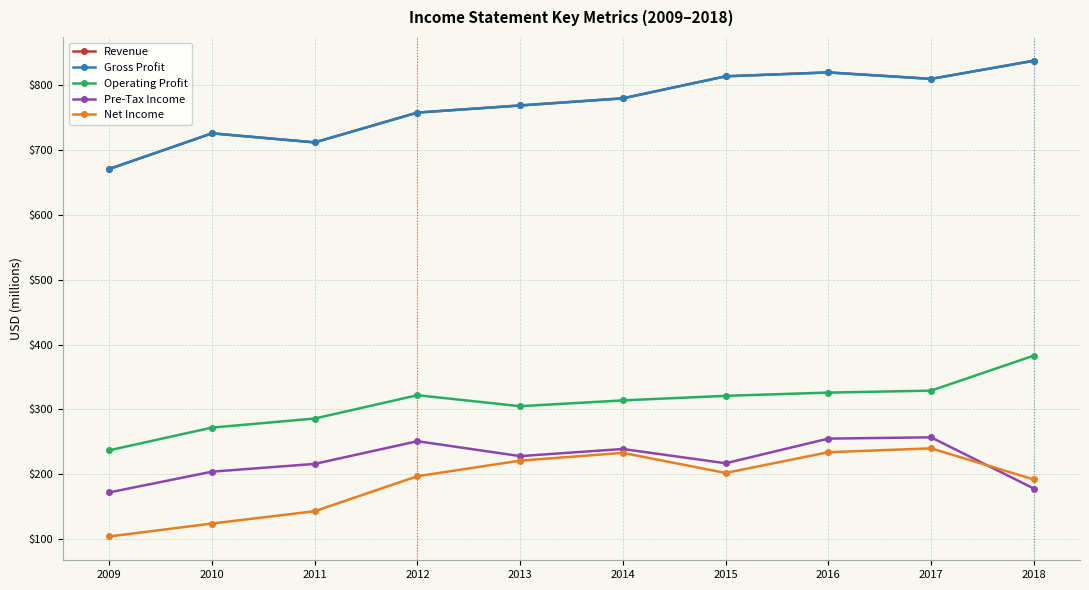

Where is the first local minimum for Pre-Tax Income?

2013